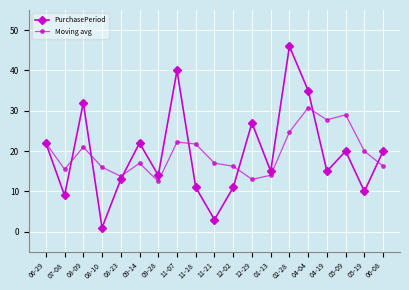

Where does the Moving avg series first go above 17?

06-29